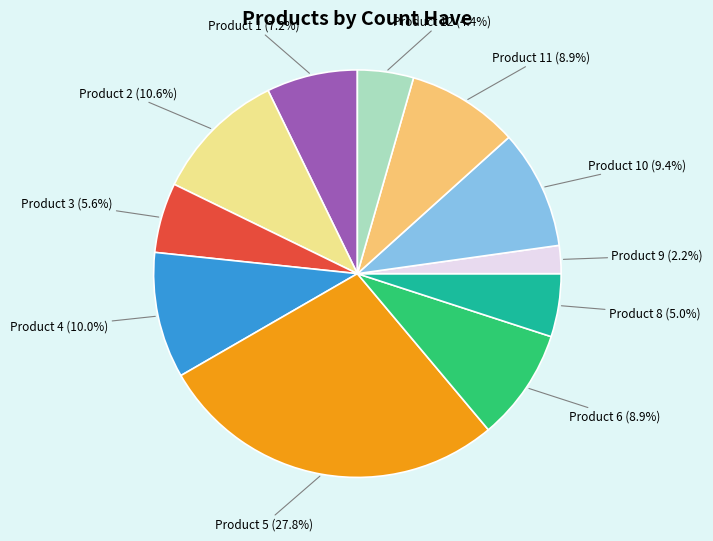

Is there any slice that represents more than half of the pie?

No